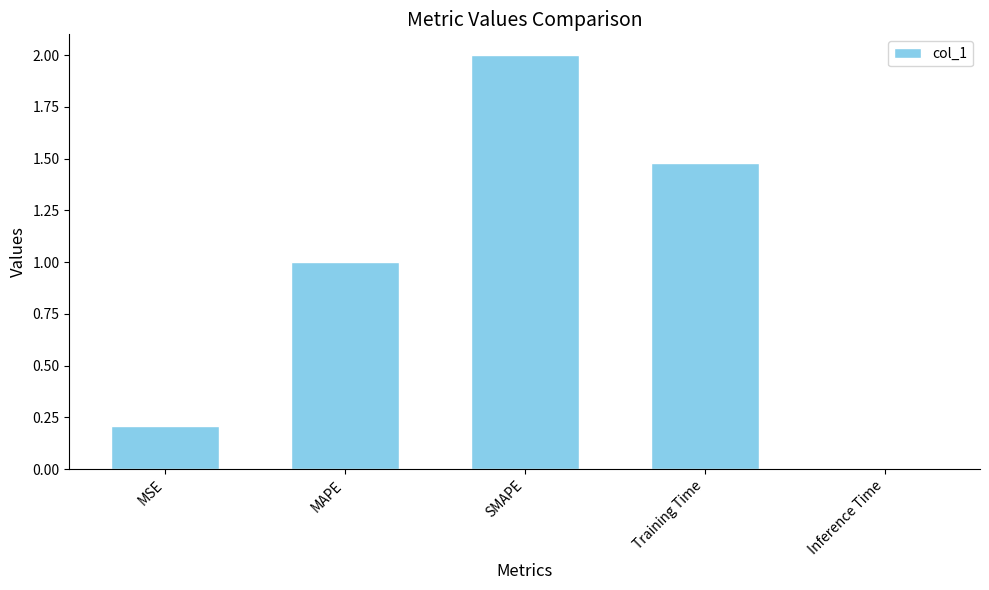

Read the value at SMAPE.

2.0